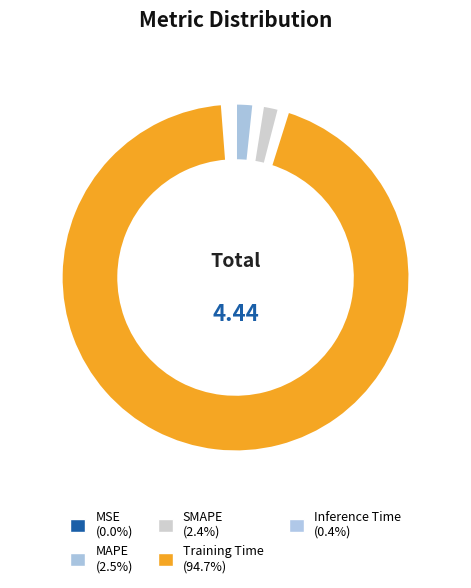

How many segments does this pie chart have?

5